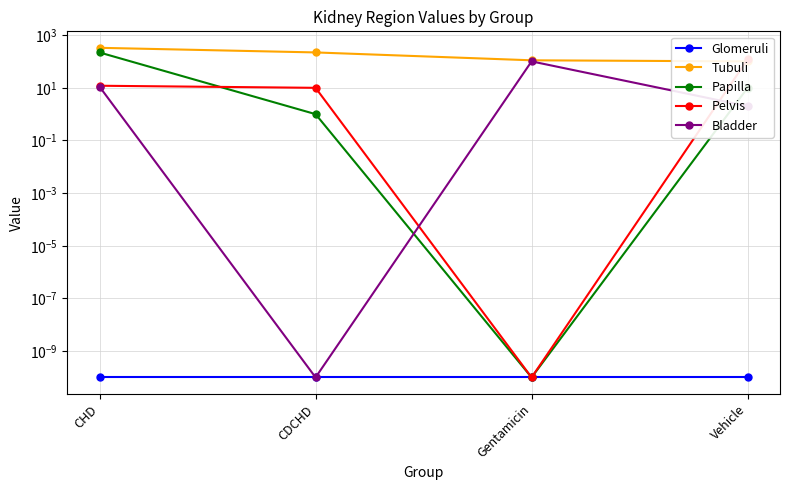

What is the sum of all Bladder values?

114.0